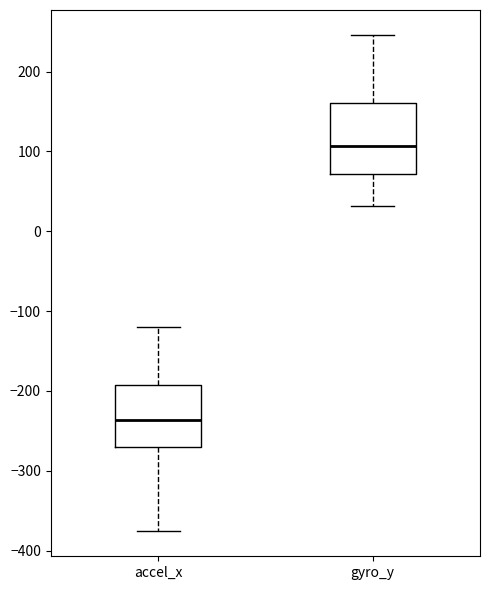

Reading left to right, transcribe this box plot: for each box, give where its median line is, the range the box spans, and where its two whiskers end, as read against the y-axis. The values are not printed on the chart, so give them approximately, as read against the axis.

accel_x: median -240, box -270 to -190, whiskers -380 to -120
gyro_y: median 110, box 70 to 160, whiskers 30 to 250